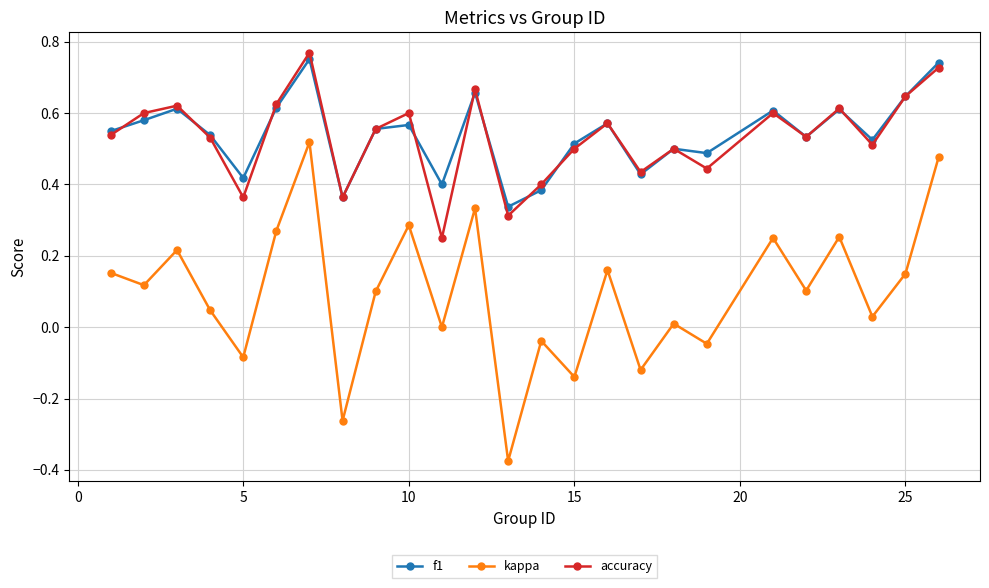

In kappa, how many points are higher than both neighbors (excluding endpoints)?

9